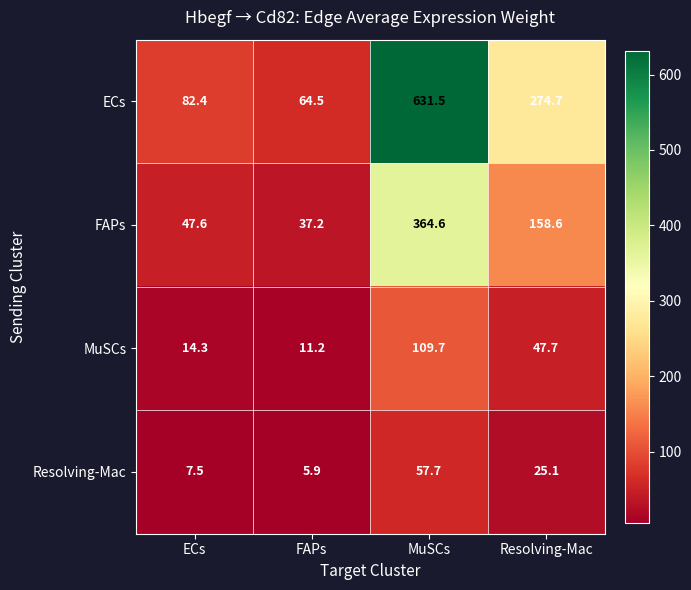

What is the sum of all ECs values?

1053.1